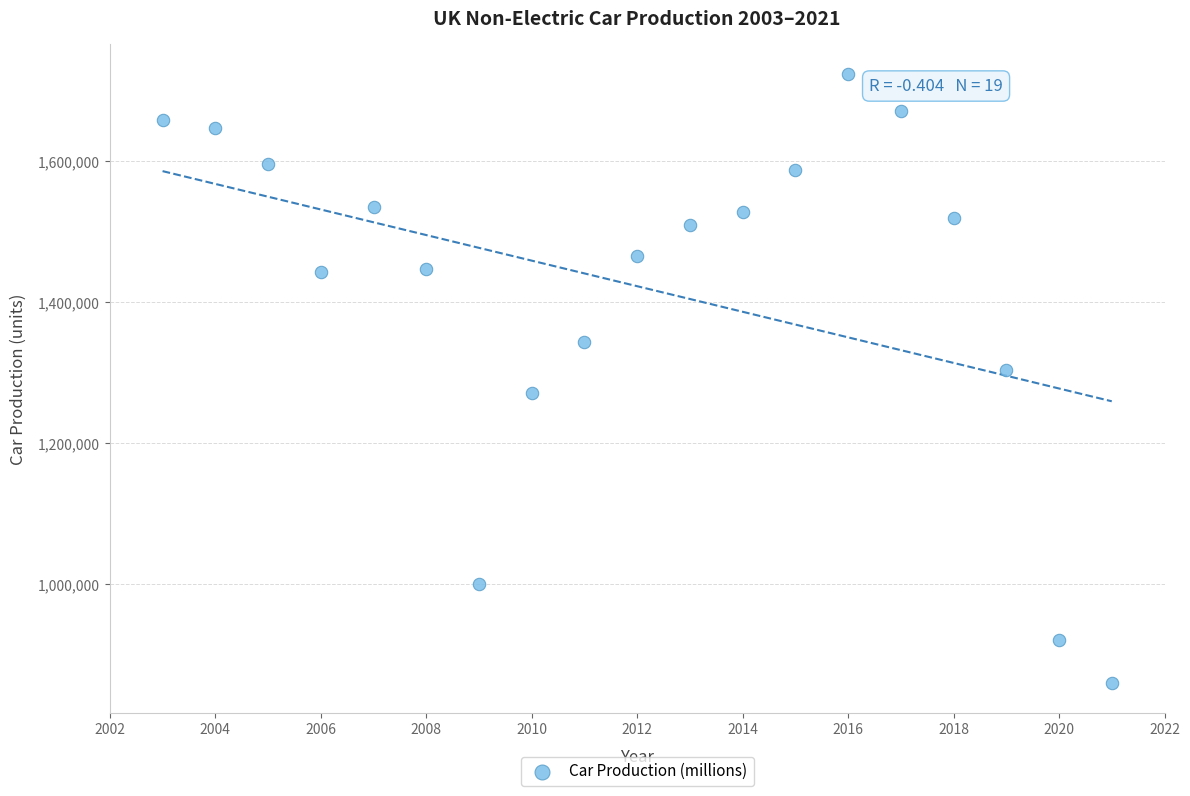

What is the range of X values (max minus min)?

18